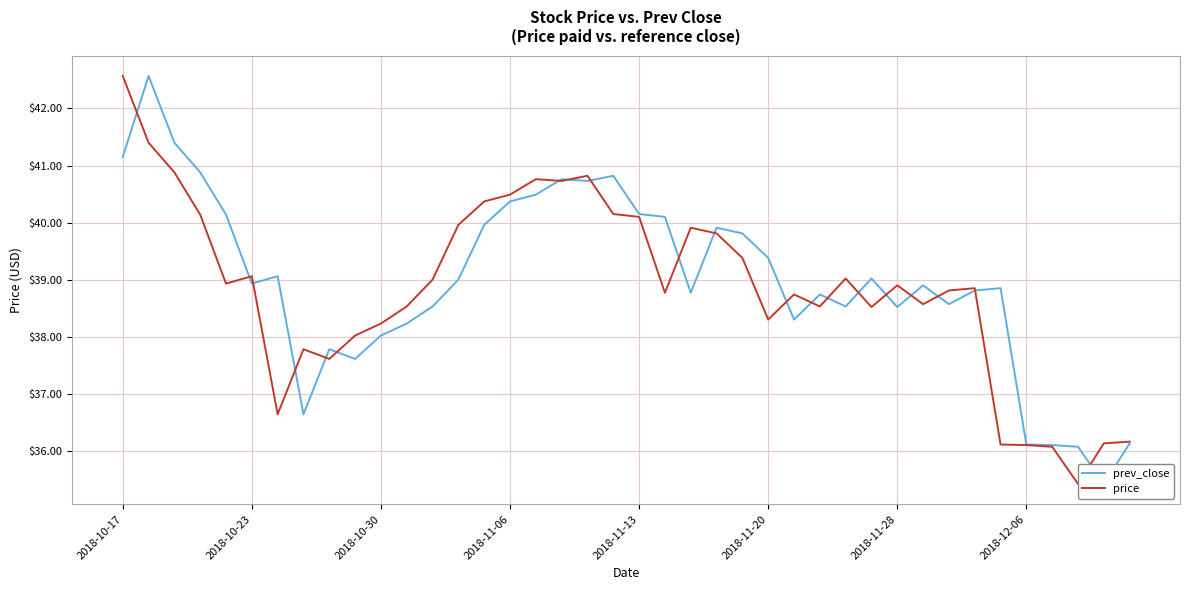

Is the value of prev_close at 14 greater than the value of price at 2018-11-06?

No